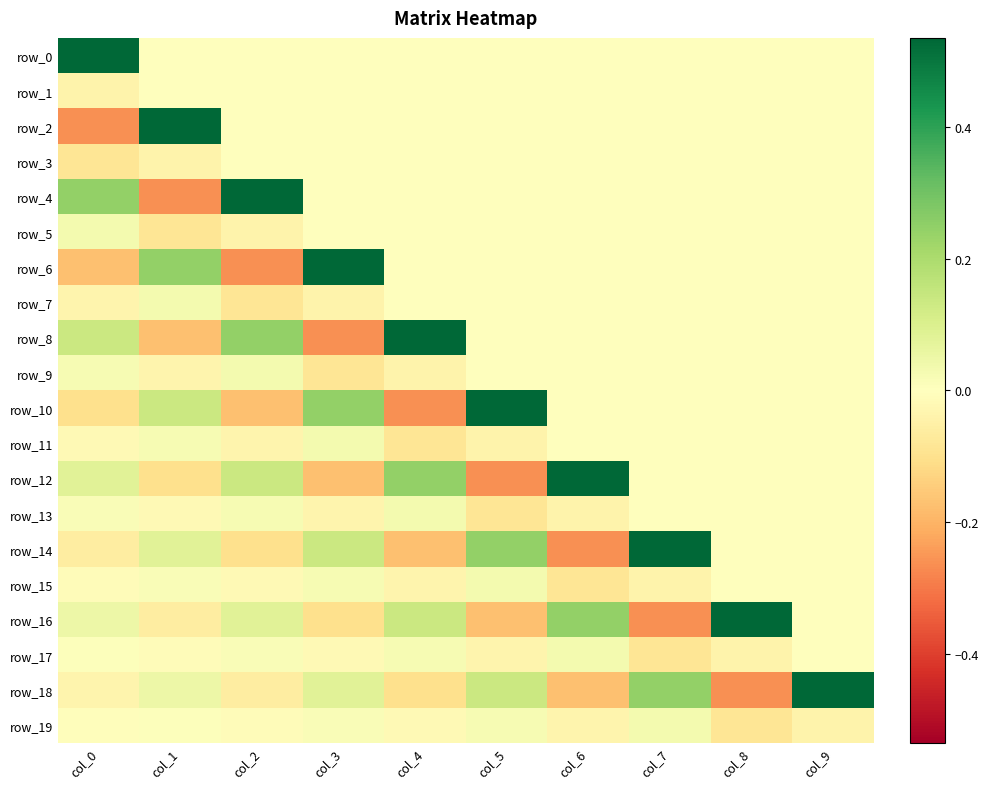

What is the difference between the highest and lowest values at col_7?

0.8